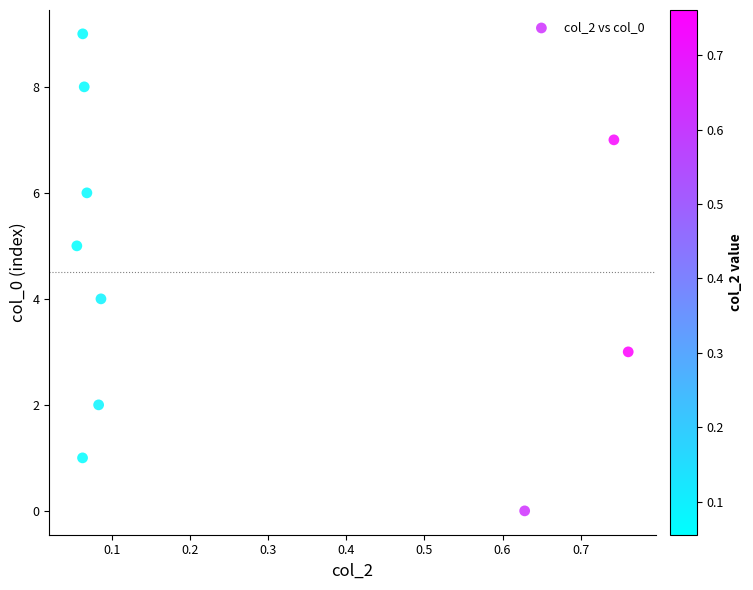

What is the range of Y values (max minus min)?

9